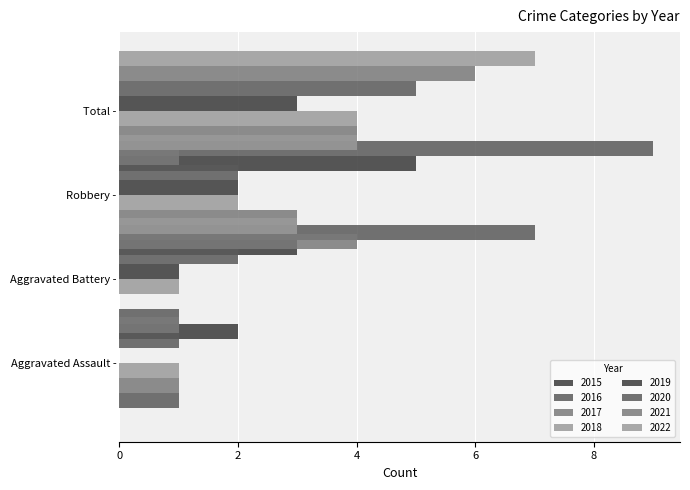

List the series in order of their overall mean, highest first.

Total, Robbery, Aggravated Battery, Aggravated Assault